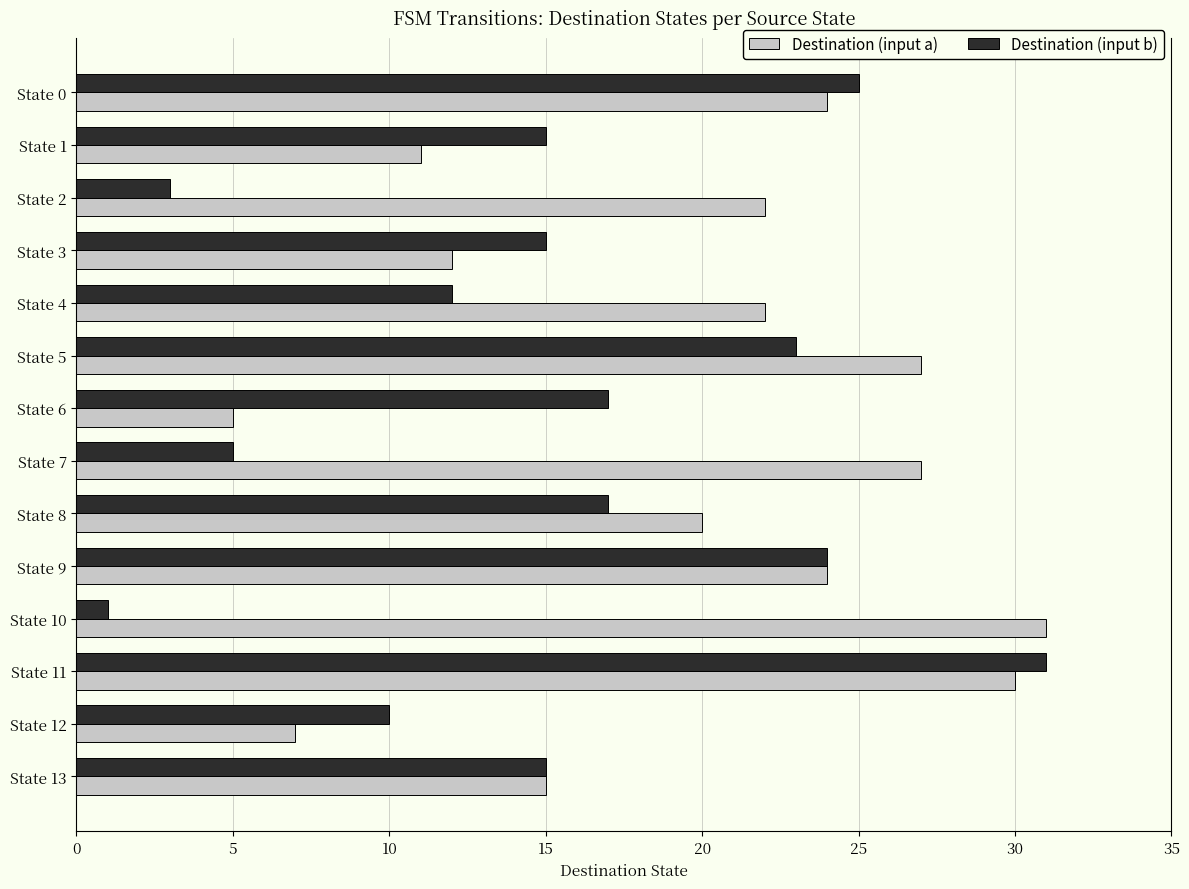

What is the average value of the Destination (input a) series?

20